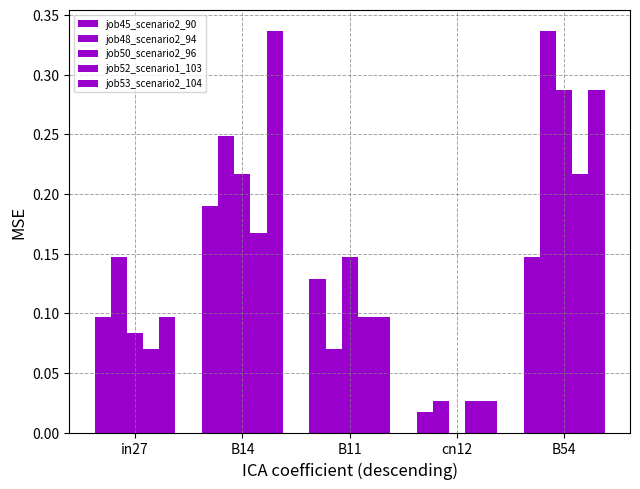

Which series has the widest spread of values?

job48_scenario2_94